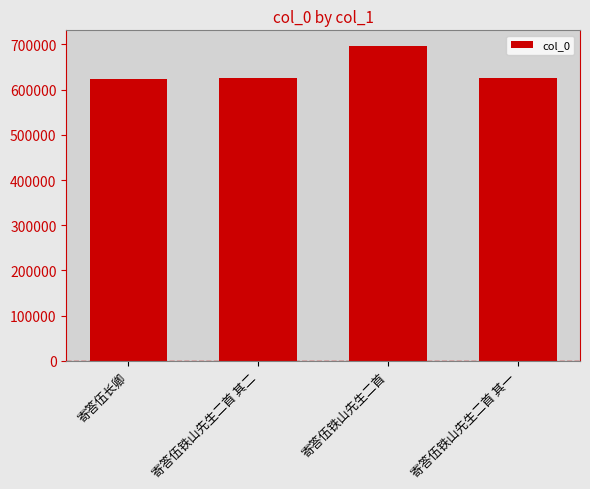

What is the average value?

642373